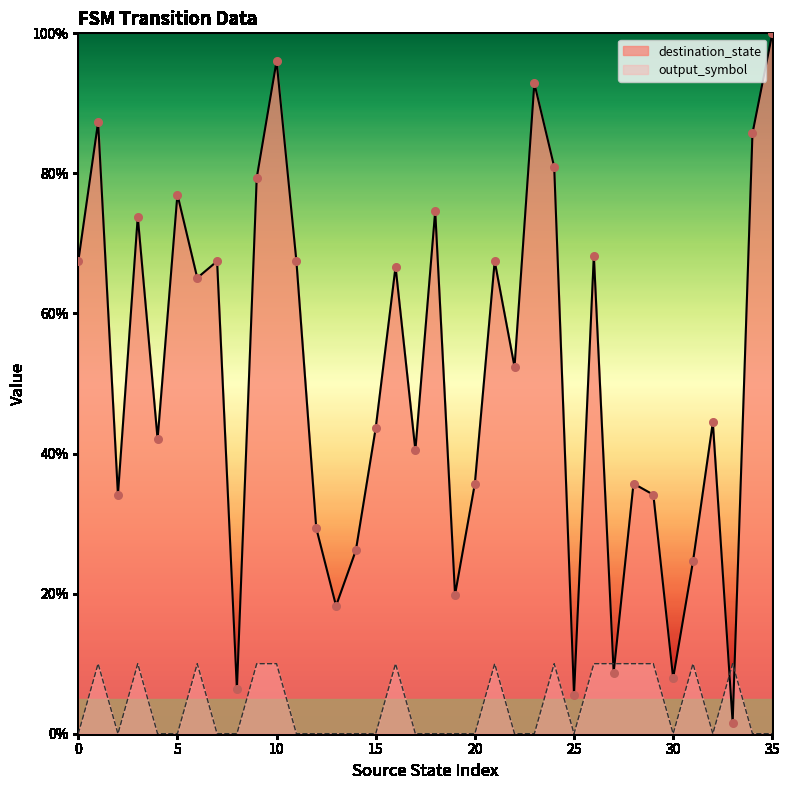

Which series reaches the maximum Y coordinate?

destination_state